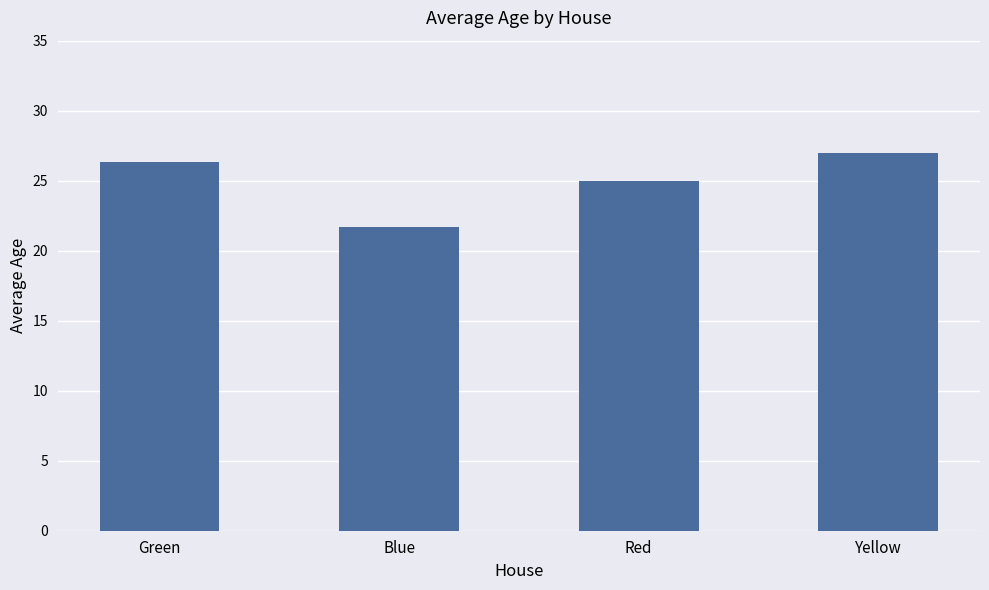

Reading left to right, list all the values displayed in this chart.

Green=26.3	Blue=21.7	Red=25.0	Yellow=27.0